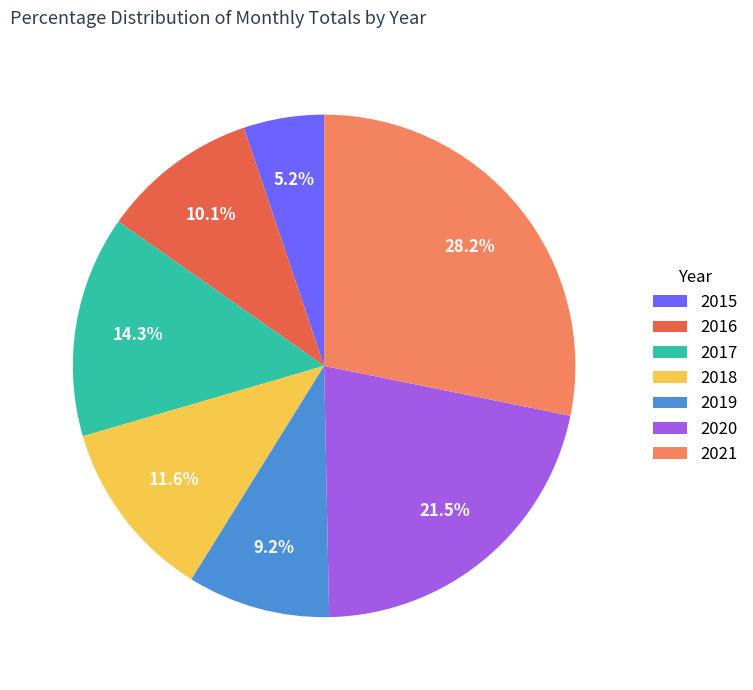

Is the sum of 2018 and 2021 greater than half?

No